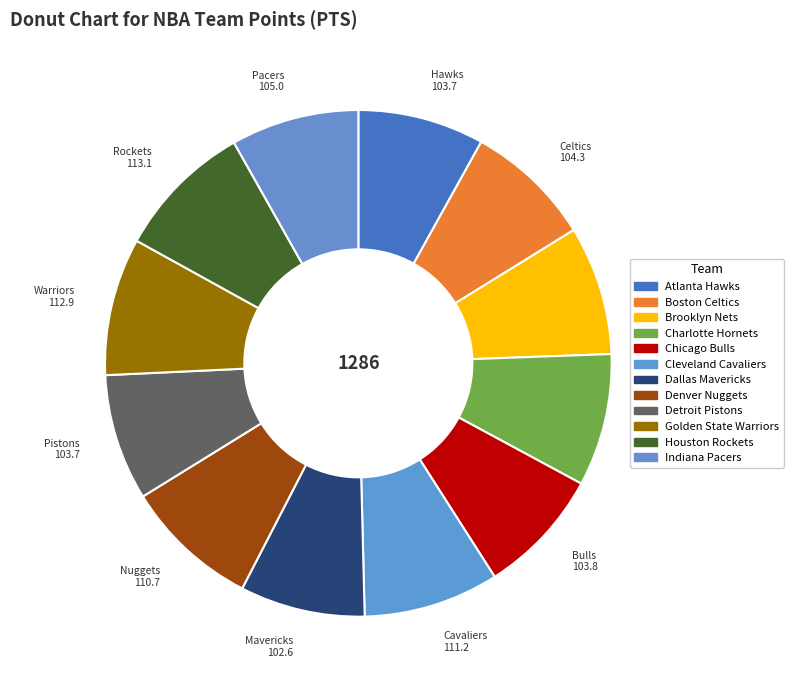

Count the number of slices in the pie.

12